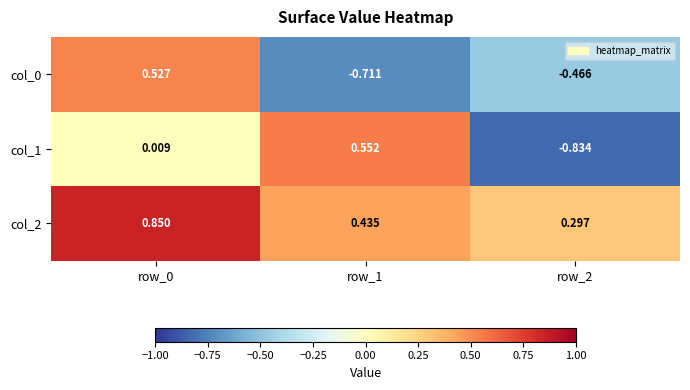

Is the value of col_1 at row_2 greater than the value of col_0 at row_2?

No